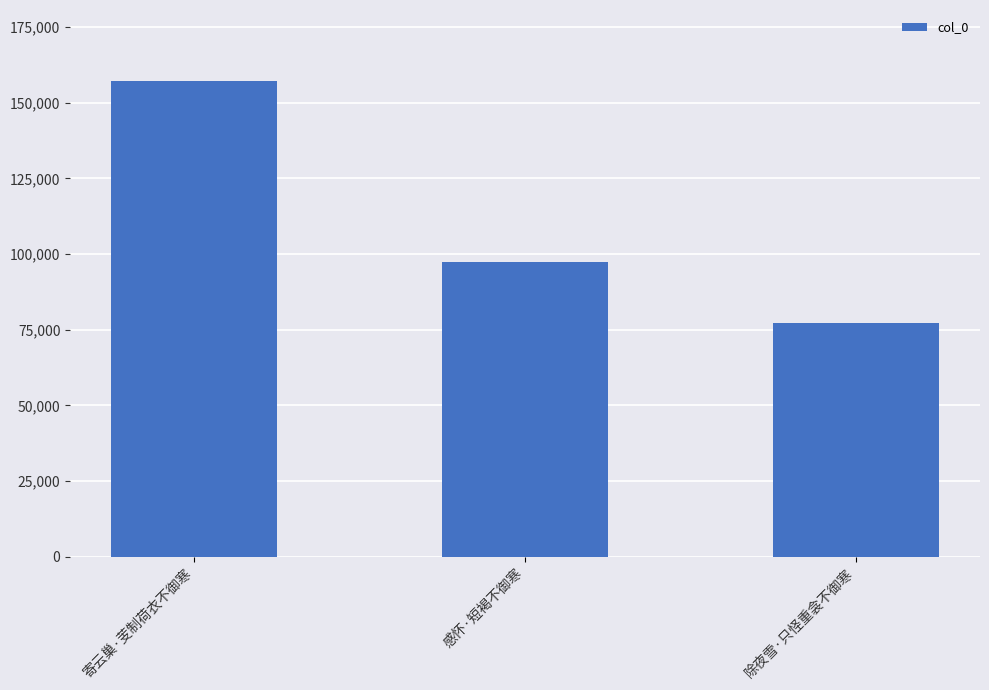

What is the label of the 1st bar from the right?

除夜雪·只怪重衾不御寒